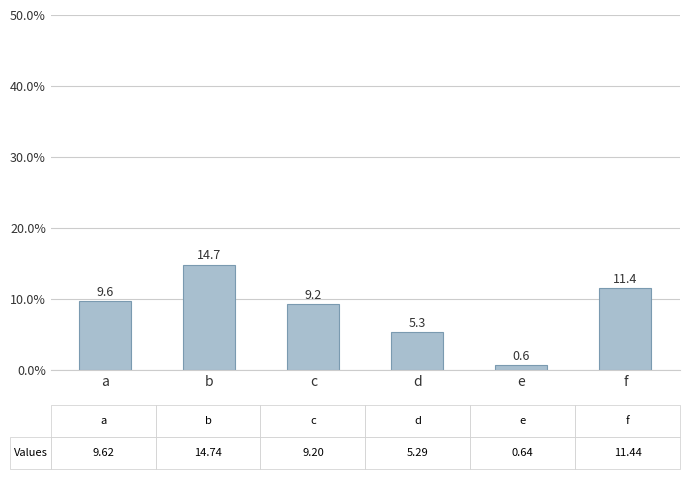

Where does the data first go above 9?

a